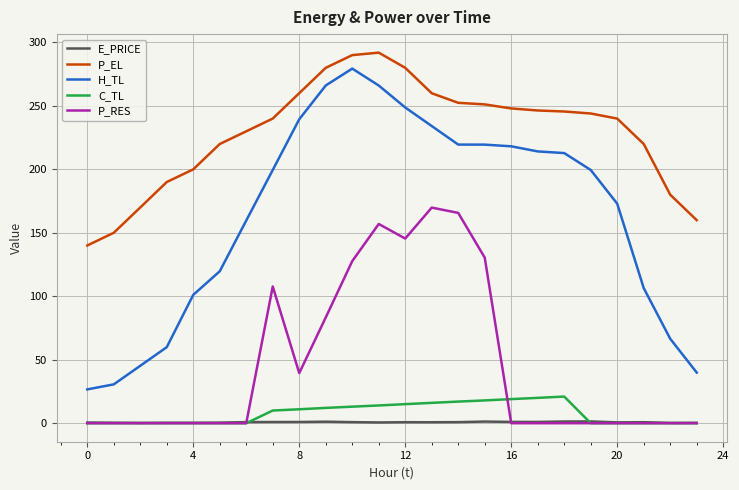

True or false: H_TL and E_PRICE intersect in this chart.

False